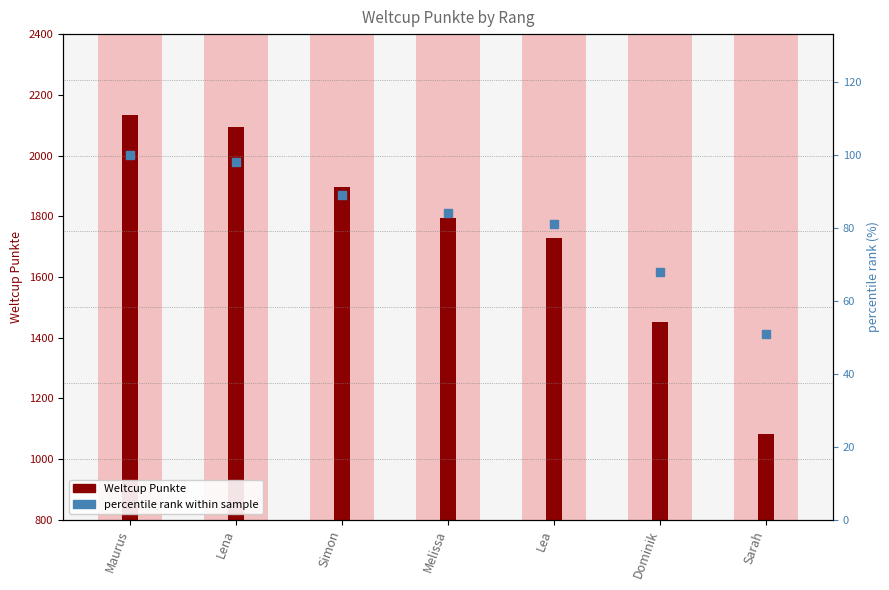

Which series reaches the minimum Y coordinate?

percentile rank within sample